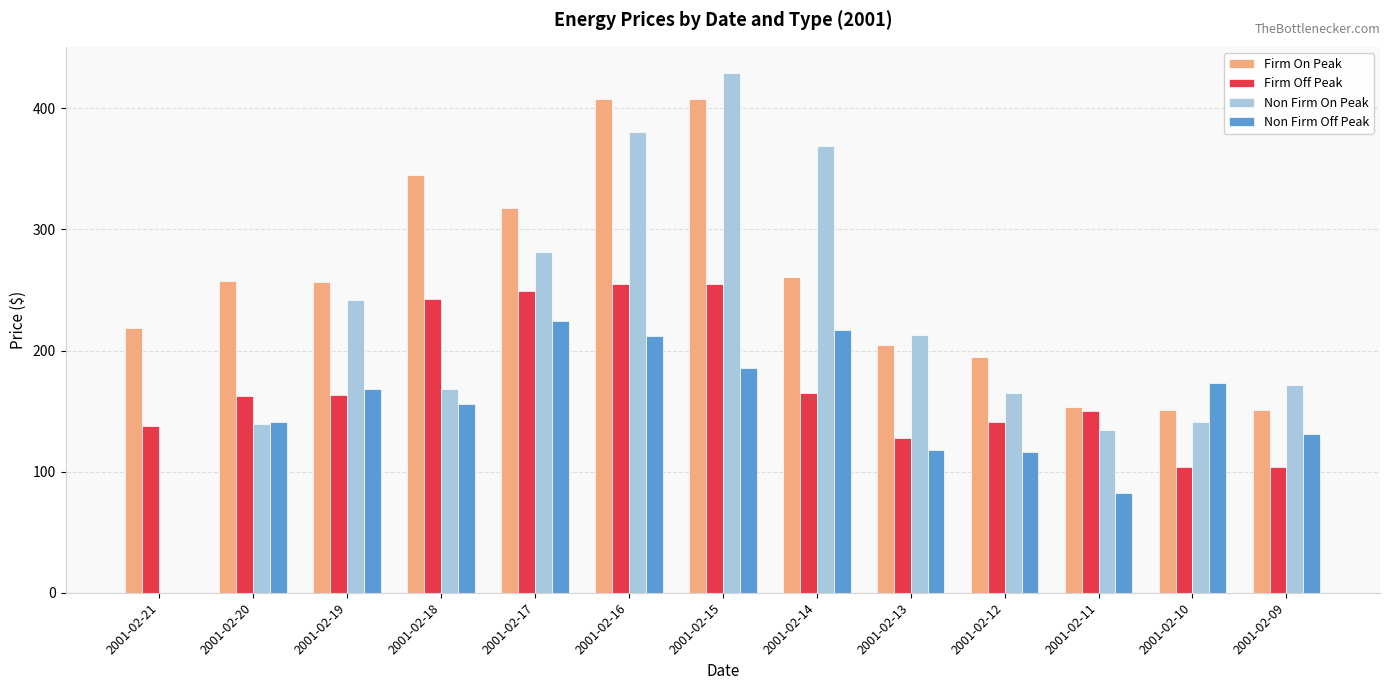

What is the sum of all Non Firm On Peak values?

2835.8